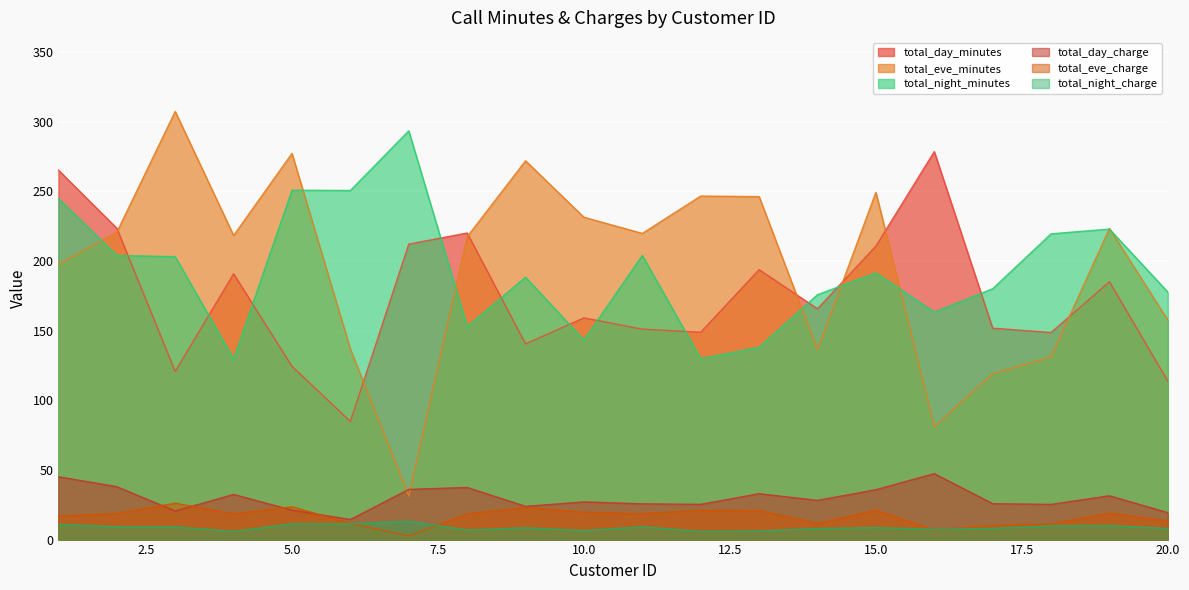

In total_night_minutes, how many points are higher than both neighbors (excluding endpoints)?

6